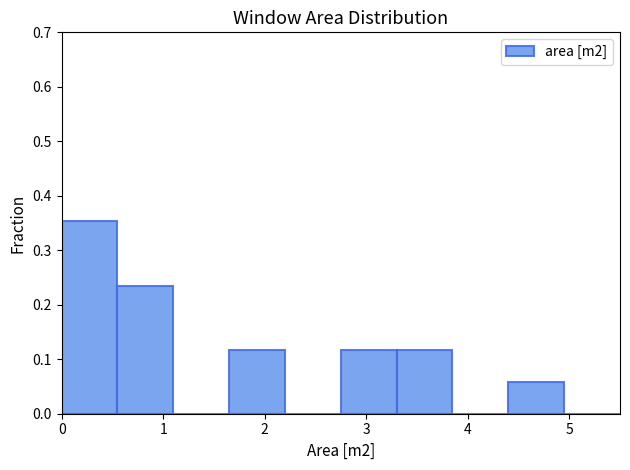

Reading left to right, transcribe this chart: for each bar, give the range it covers on the x-axis and its height. Neither the bar edges nor the heights are printed on the chart, so give them approximately, as read against the axes.

0.00 to 0.55: 0.35
0.55 to 1.10: 0.24
1.10 to 1.65: 0
1.65 to 2.20: 0.12
2.20 to 2.75: 0
2.75 to 3.30: 0.12
3.30 to 3.85: 0.12
3.85 to 4.40: 0
4.40 to 4.95: 0.06
4.95 to 5.50: 0